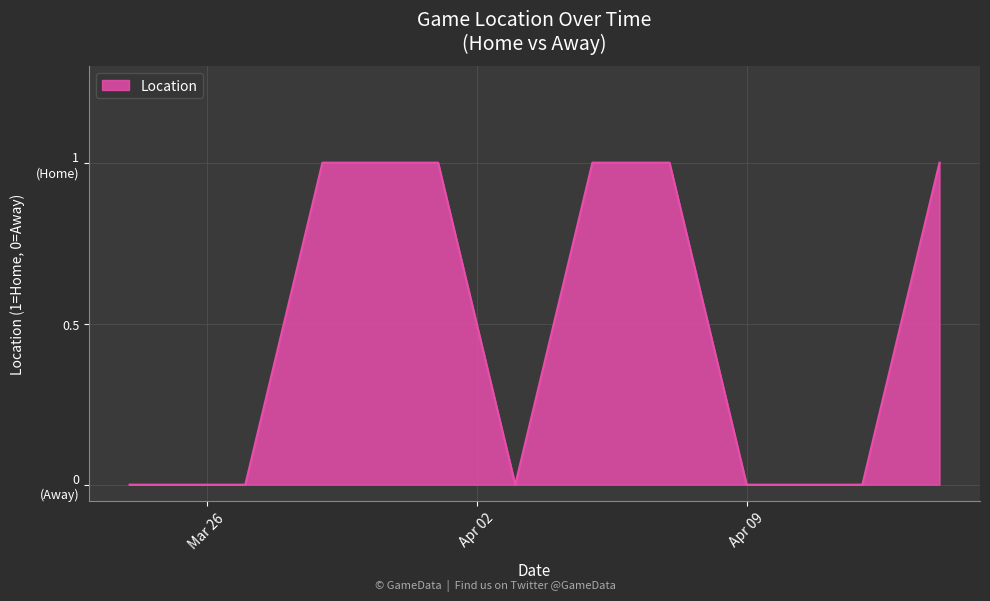

What is the sum of all values?

5